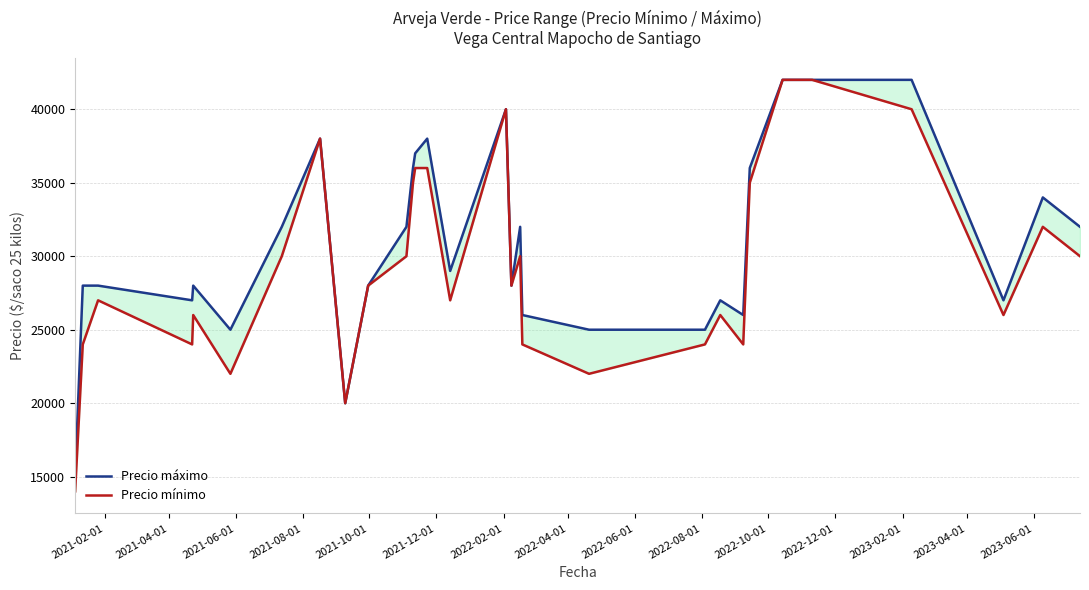

True or false: Precio mínimo and Precio máximo cross at least once.

False